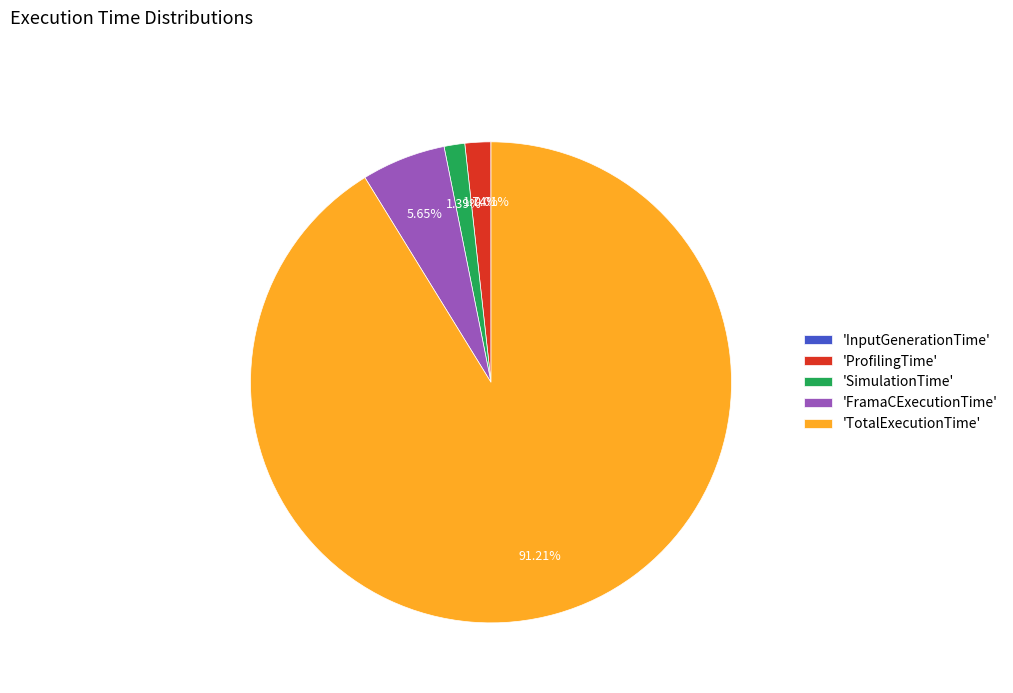

What is the largest slice in the pie chart?

'TotalExecutionTime'